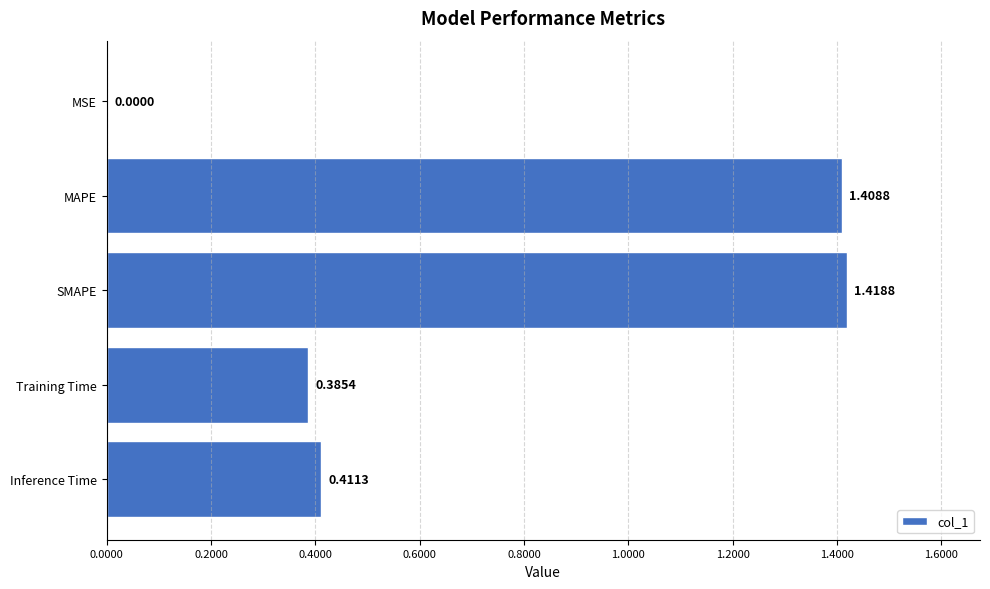

Which category has the highest value across all series?

SMAPE